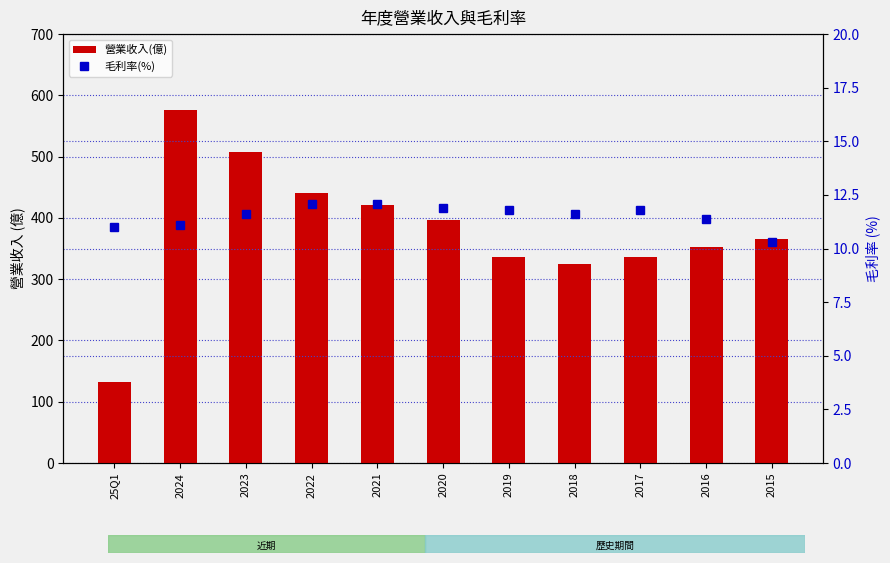

Where is 毛利率(%) nearest to the value 11?

25Q1